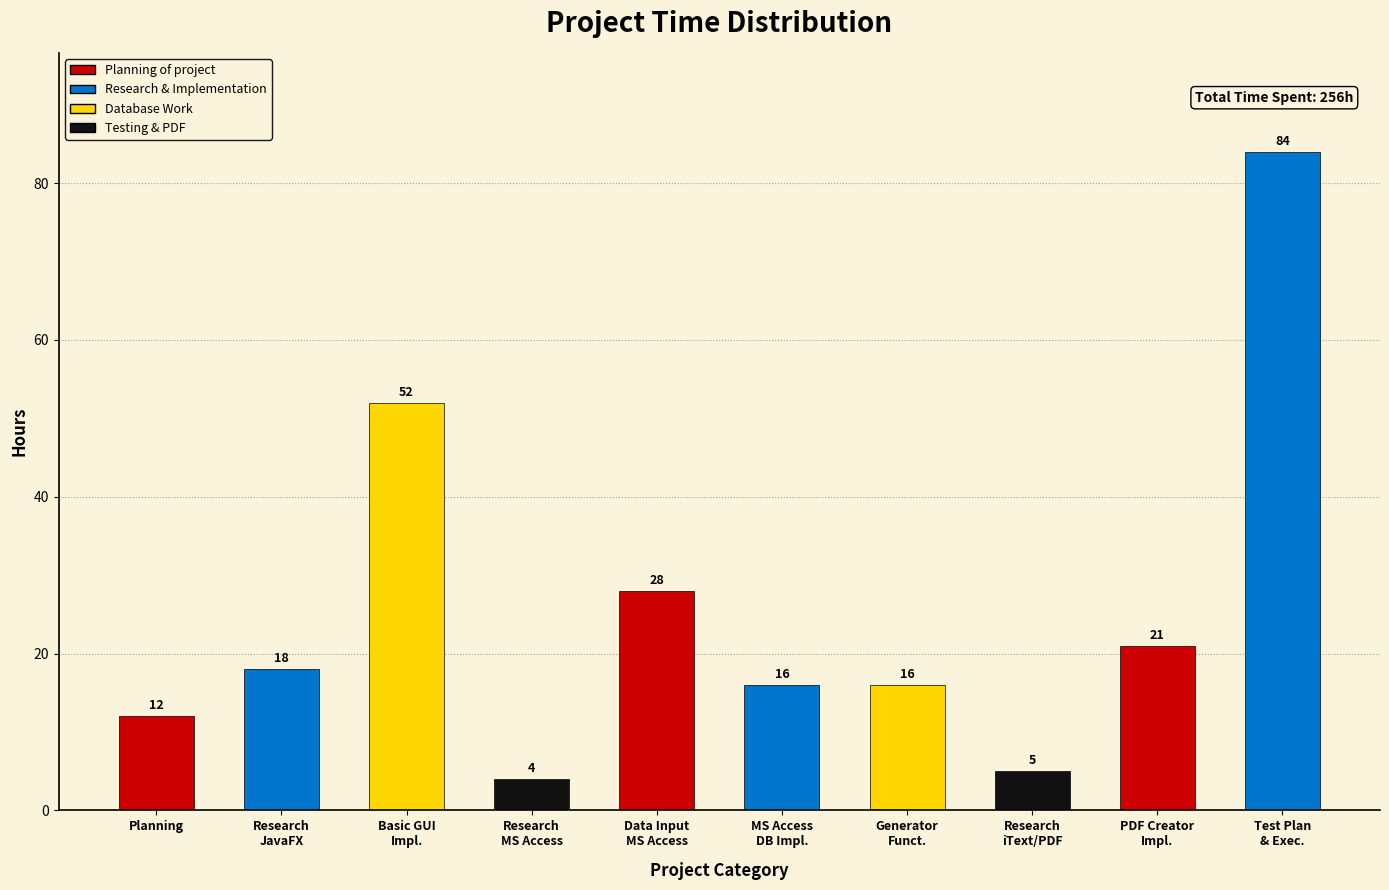

Are the bars horizontal?

No